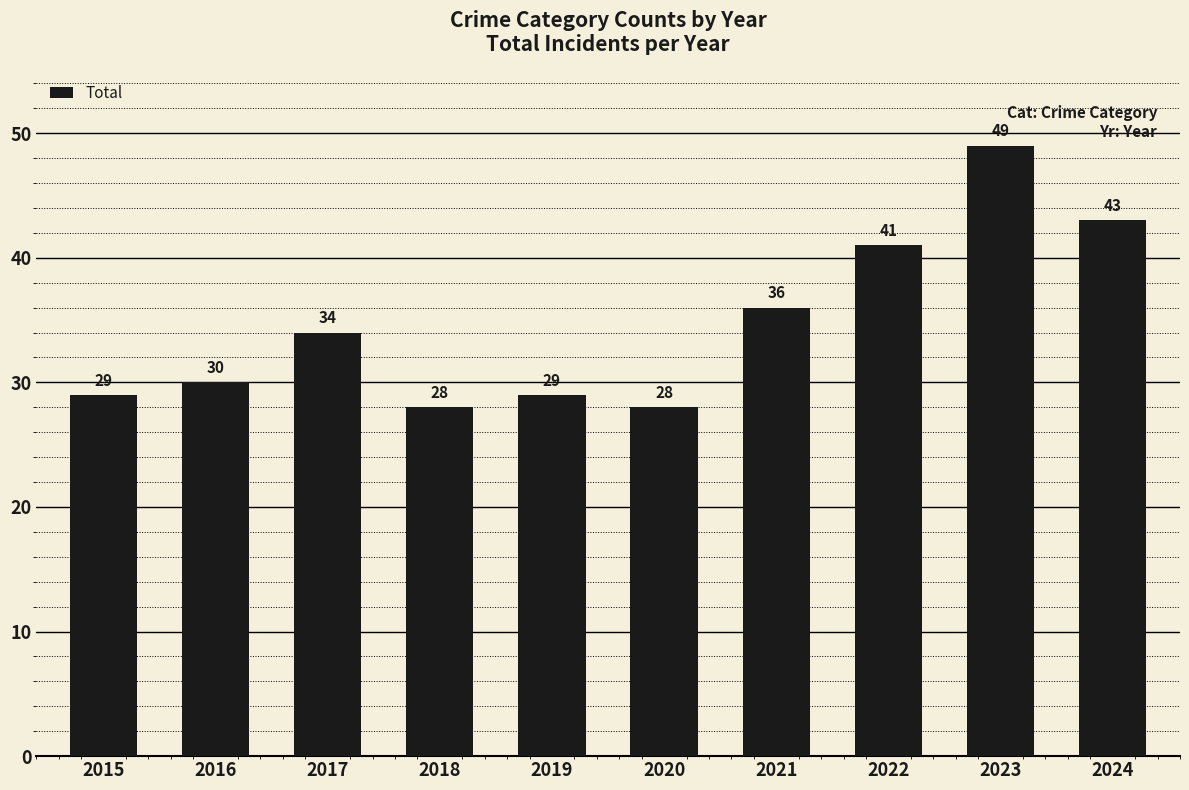

Approximately how many times larger is the value at 2018 compared to 2016?

0.9